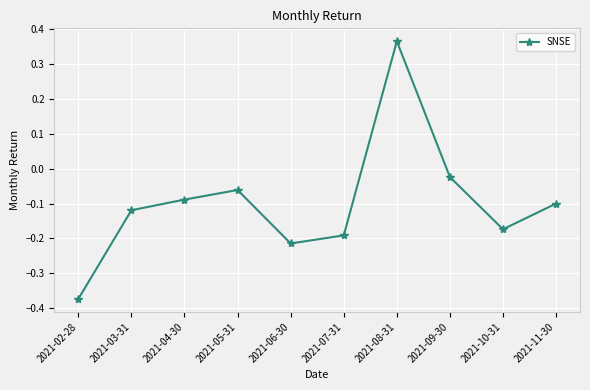

At which label is the value closest to 0?

2021-09-30